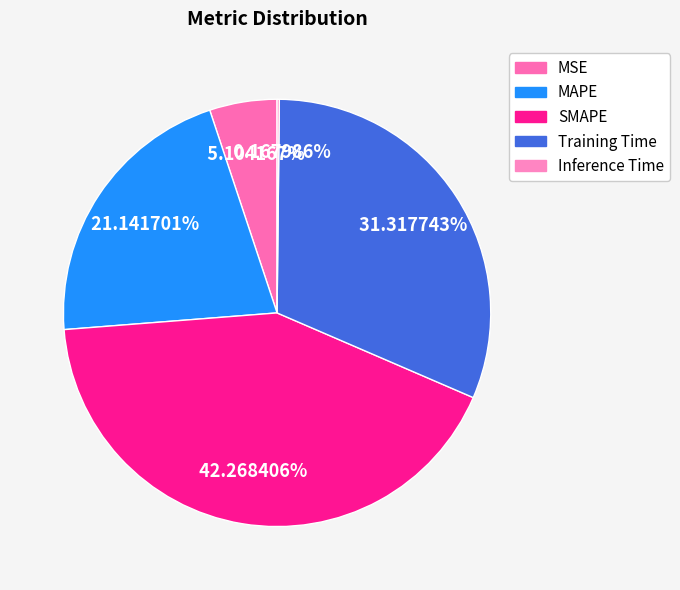

Which category has the smallest portion of the pie?

Inference Time